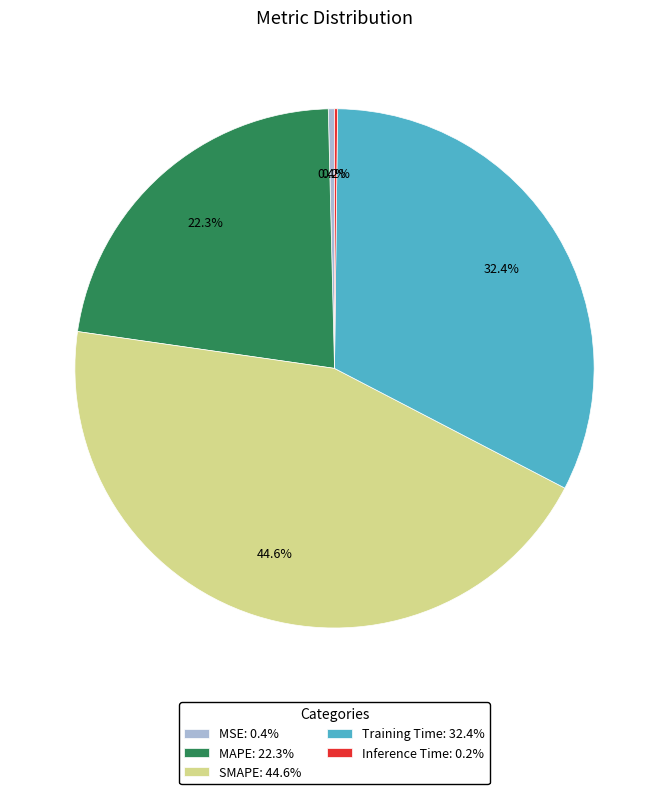

What portion of the pie excludes SMAPE: 44.6%?

55.4%